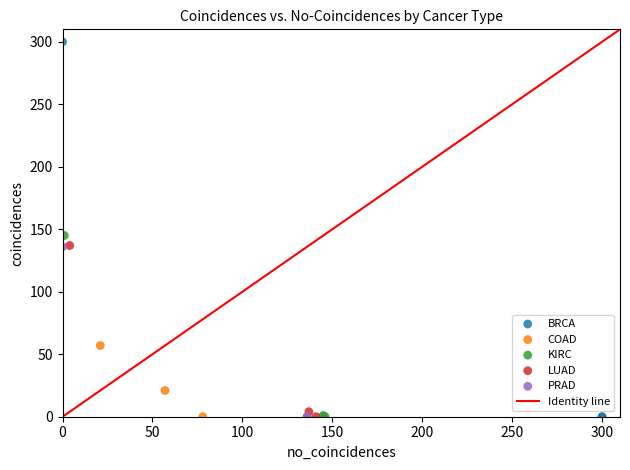

Which series has the largest Y range (max minus min)?

BRCA